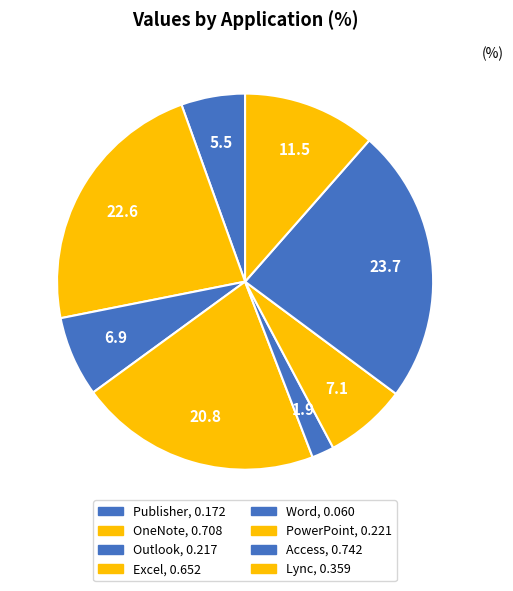

Count the number of slices in the pie.

8